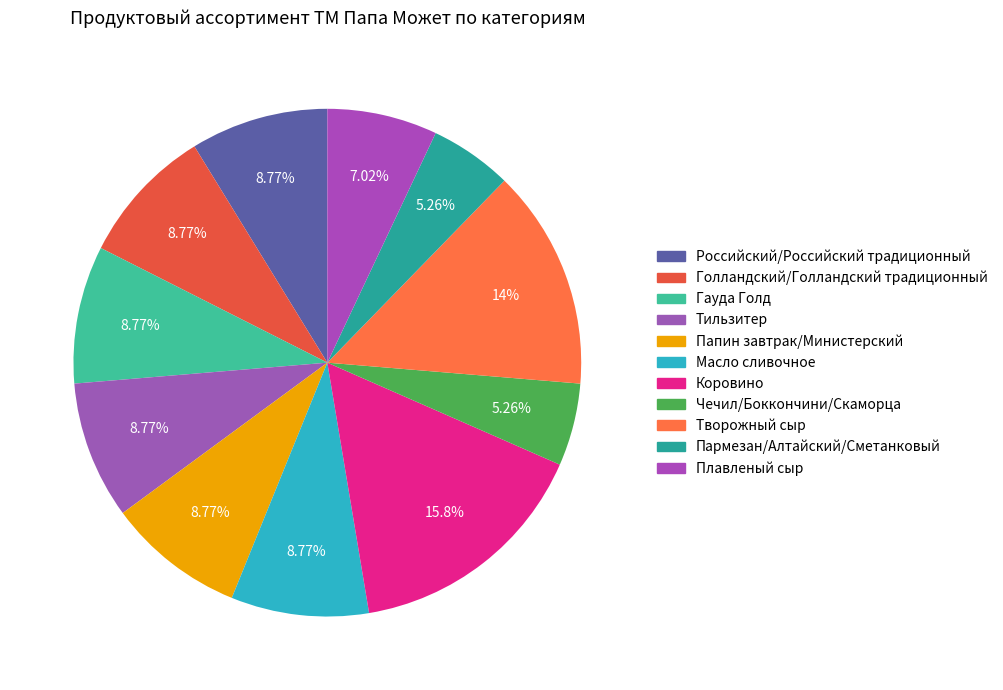

Which category has the smallest portion of the pie?

Чечил/Боккончини/Скаморца